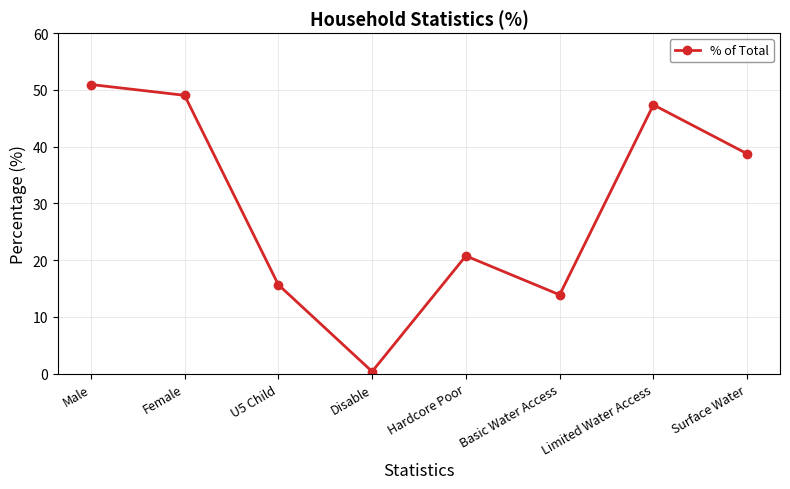

True or false: the data shows 47.4 at Limited Water Access.

True